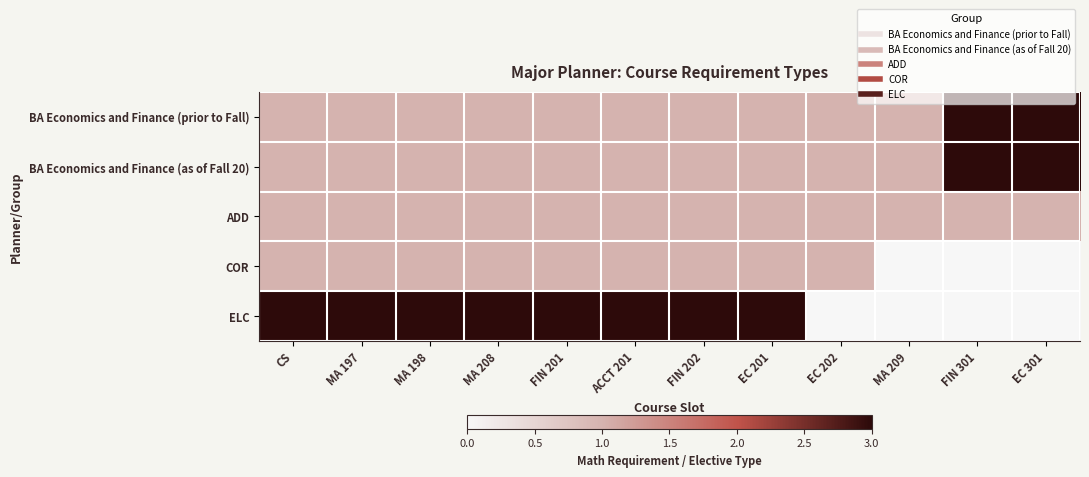

At which category is the sum across all series the highest?

CS